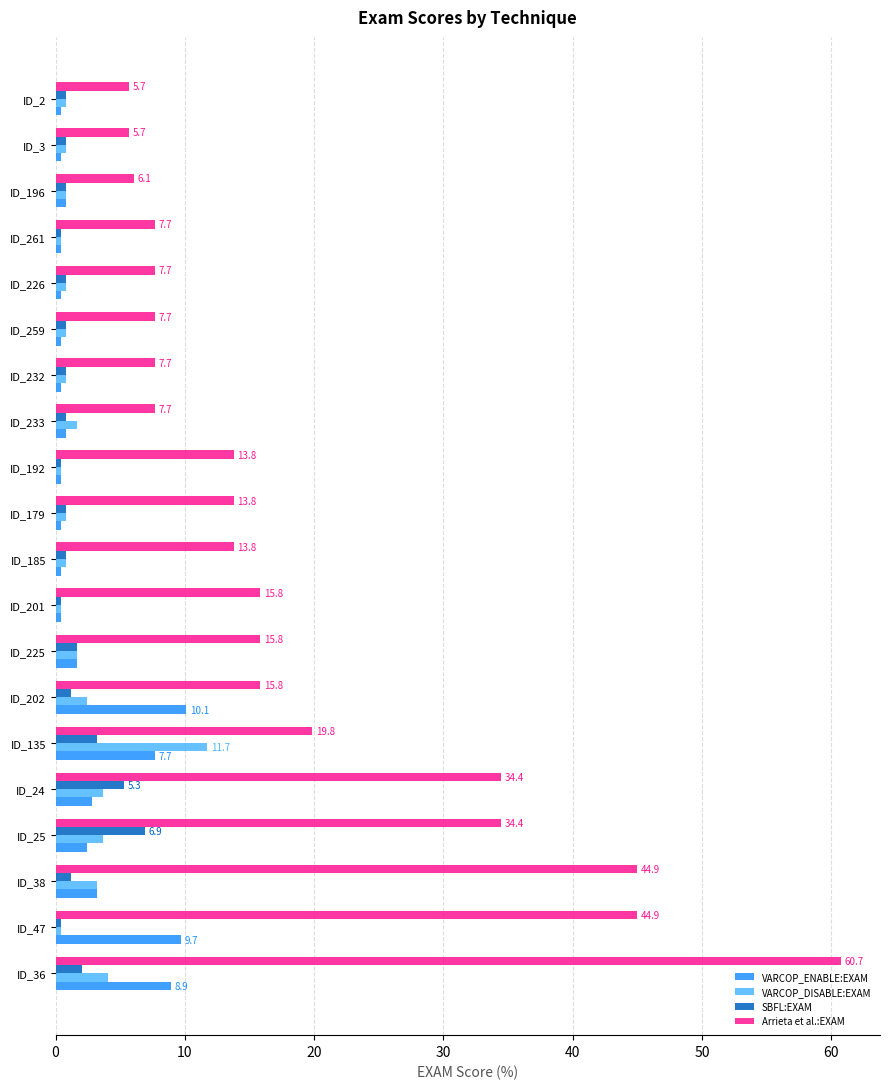

Rank the series by their maximum value, from lowest to highest.

SBFL:EXAM, VARCOP_ENABLE:EXAM, VARCOP_DISABLE:EXAM, Arrieta et al.:EXAM